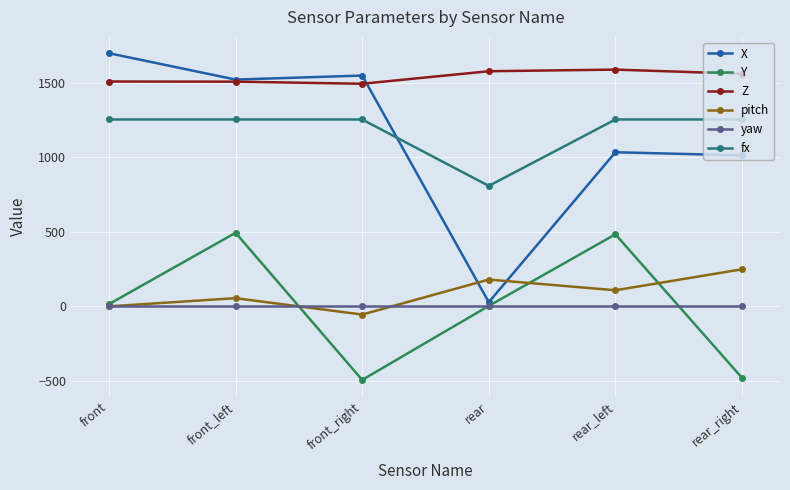

Is the value of fx at front_right greater than the value of pitch at rear_right?

Yes